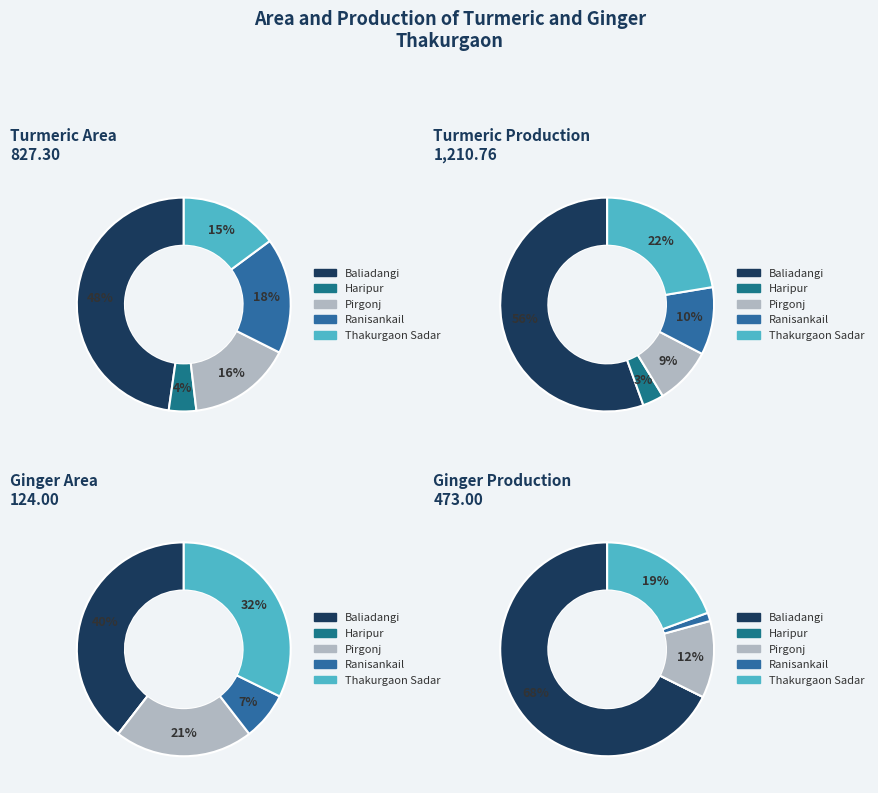

Which slice is the smallest?

Haripur